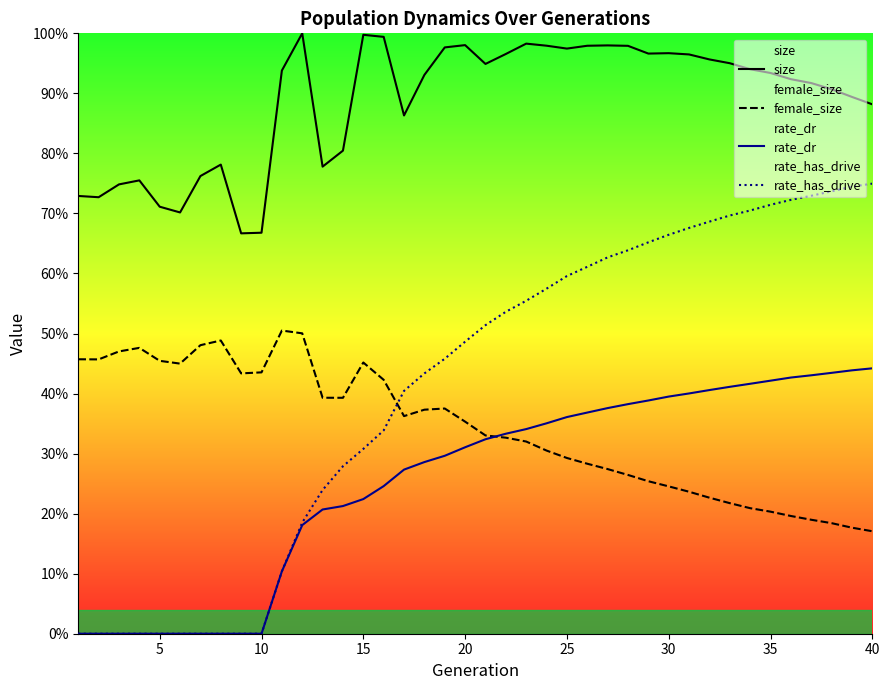

Does the chart display data point markers on the line(s)?

No